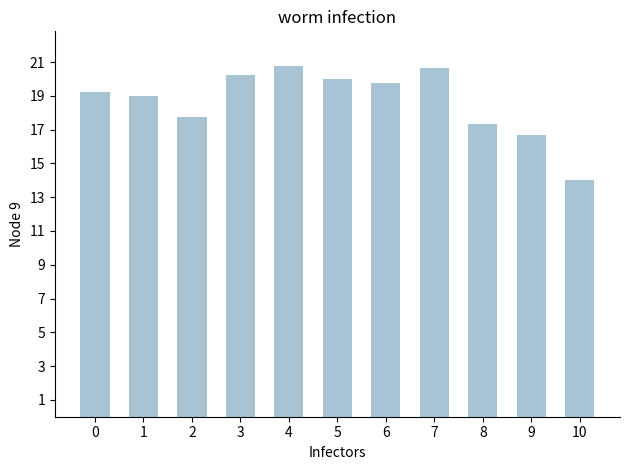

Approximately how many times larger is the value at 9 compared to 10?

1.2